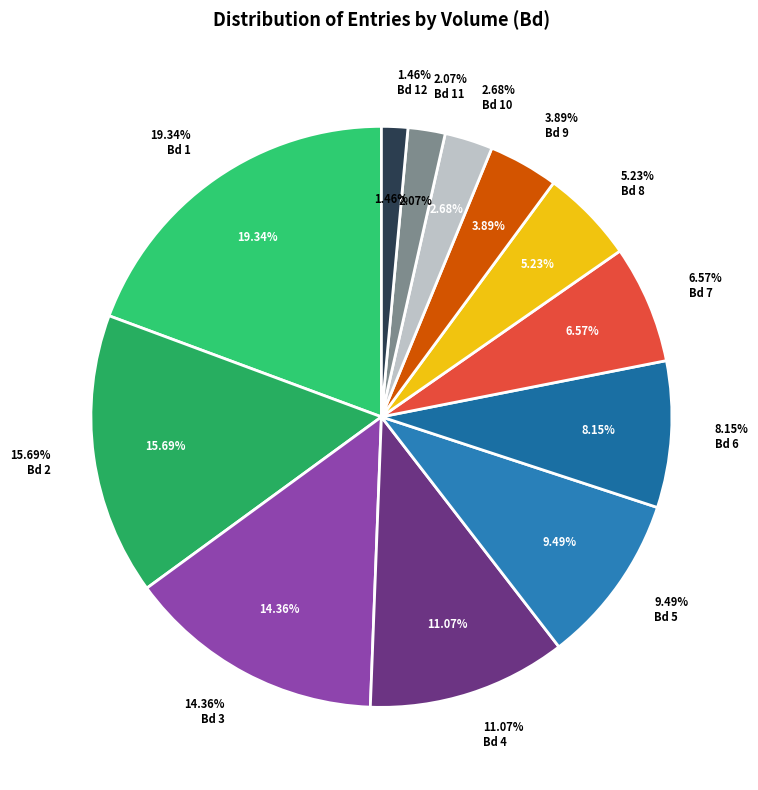

What percentage do Bd 7 and Bd 5 together represent?

16.1%